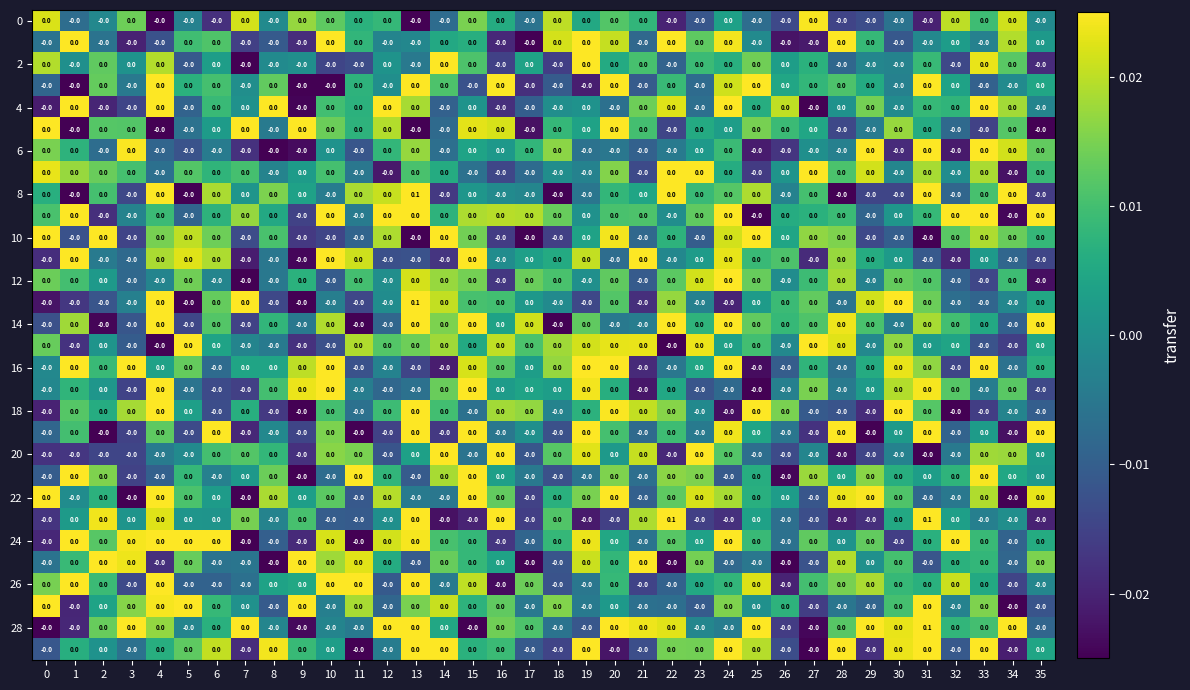

The 14 series shows 0.0 at 26. True or false?

True